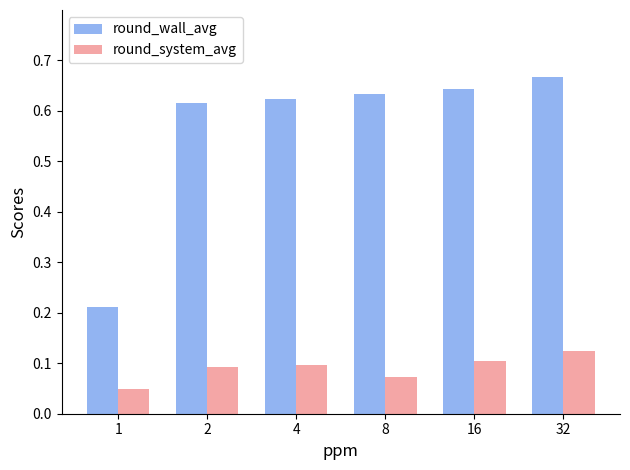

At which category is the sum across all series the highest?

32